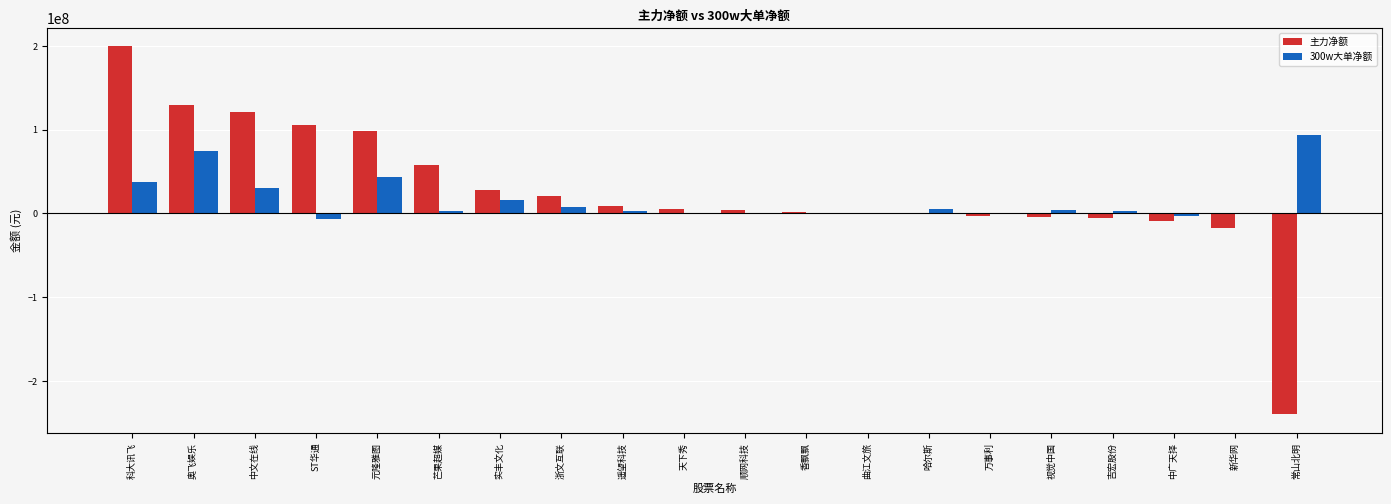

At which category is the sum across all series the highest?

科大讯飞